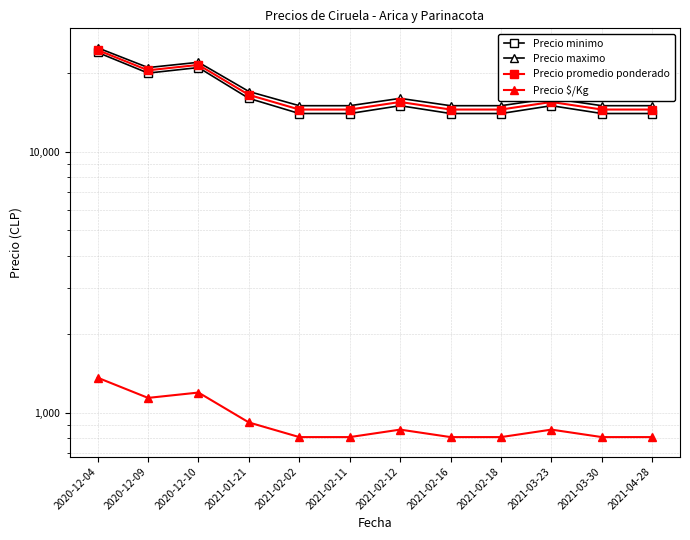

At which label does Precio $/Kg reach its peak?

2020-12-04